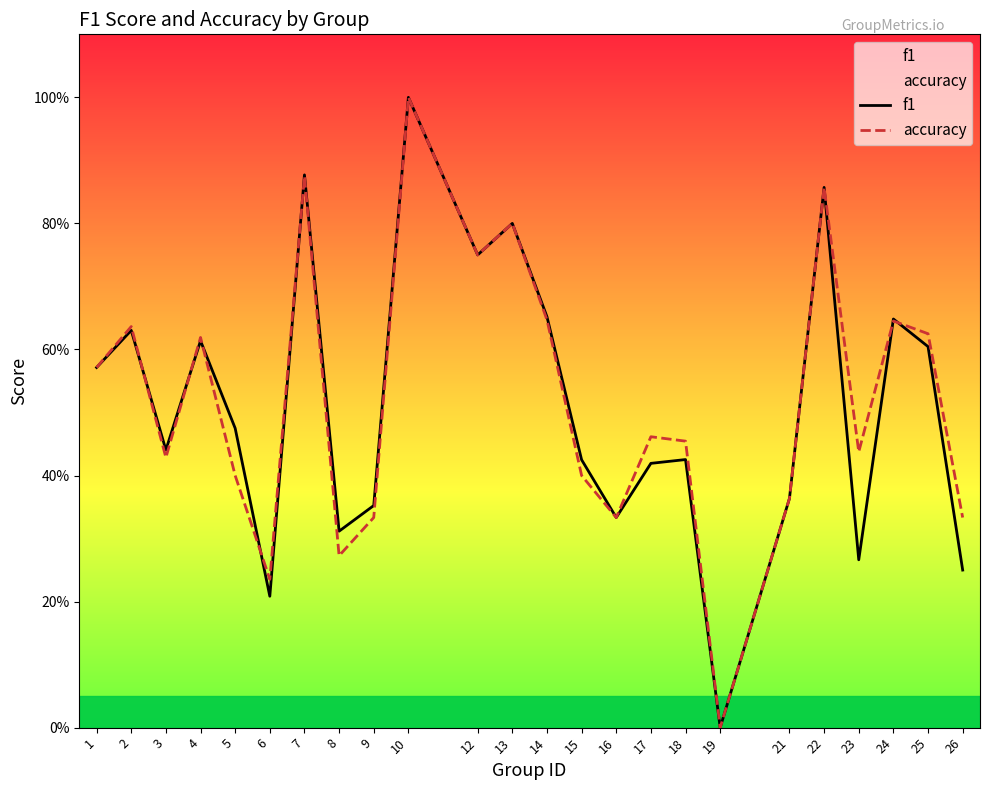

Is it true that accuracy equals 0.8 at 17?

False